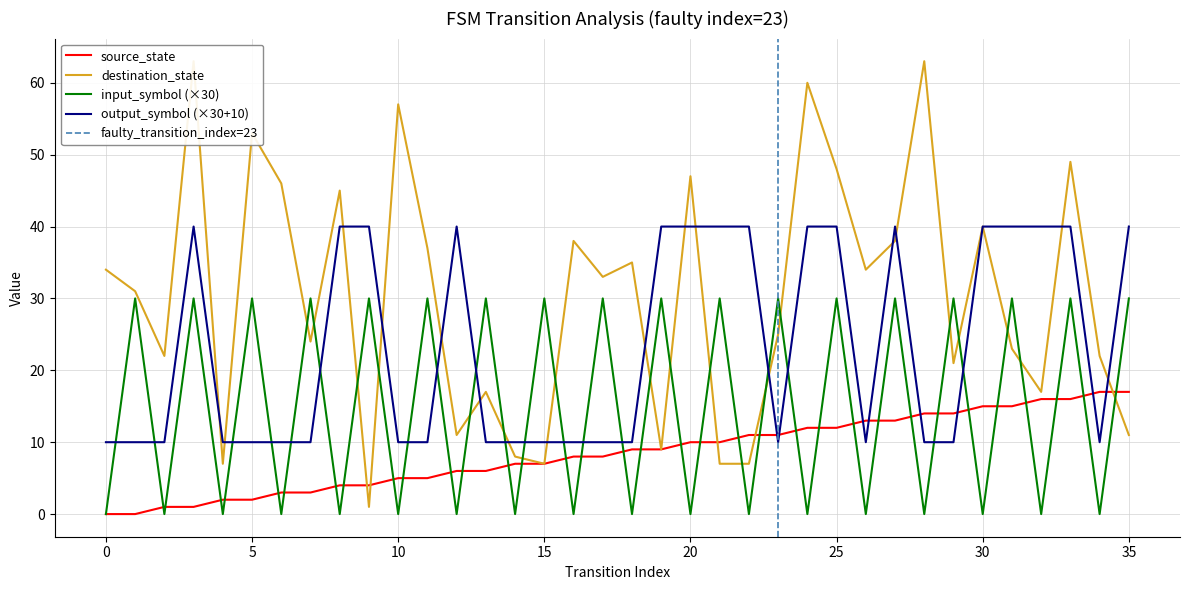

Between 7 and 4, which is larger?

7